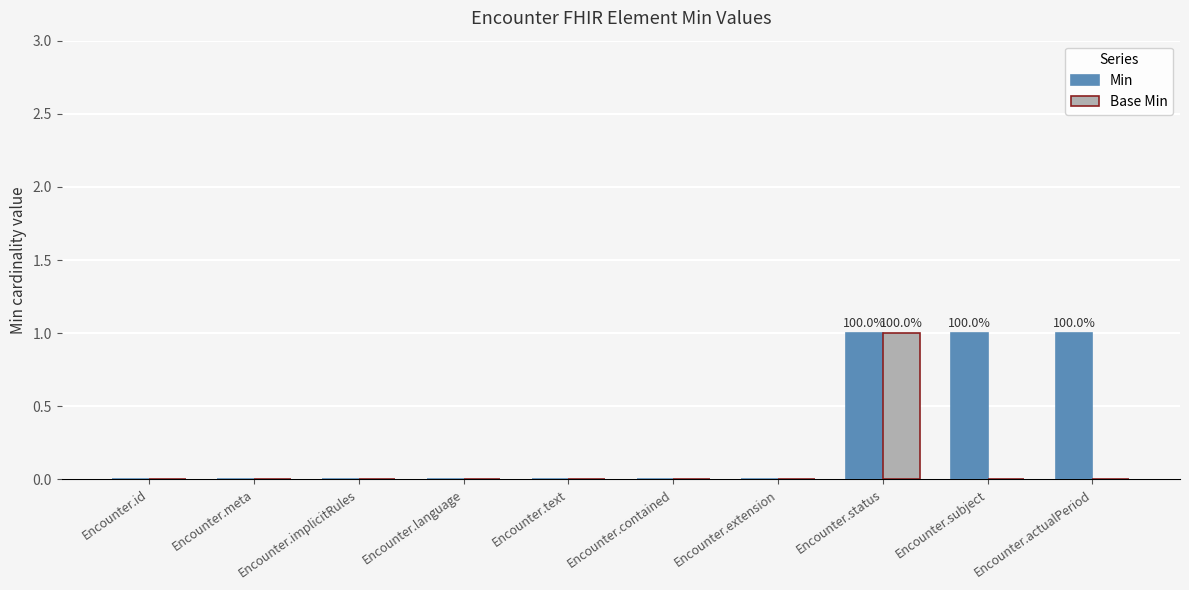

Which series changed the most between Encounter.contained and Encounter.subject?

Min